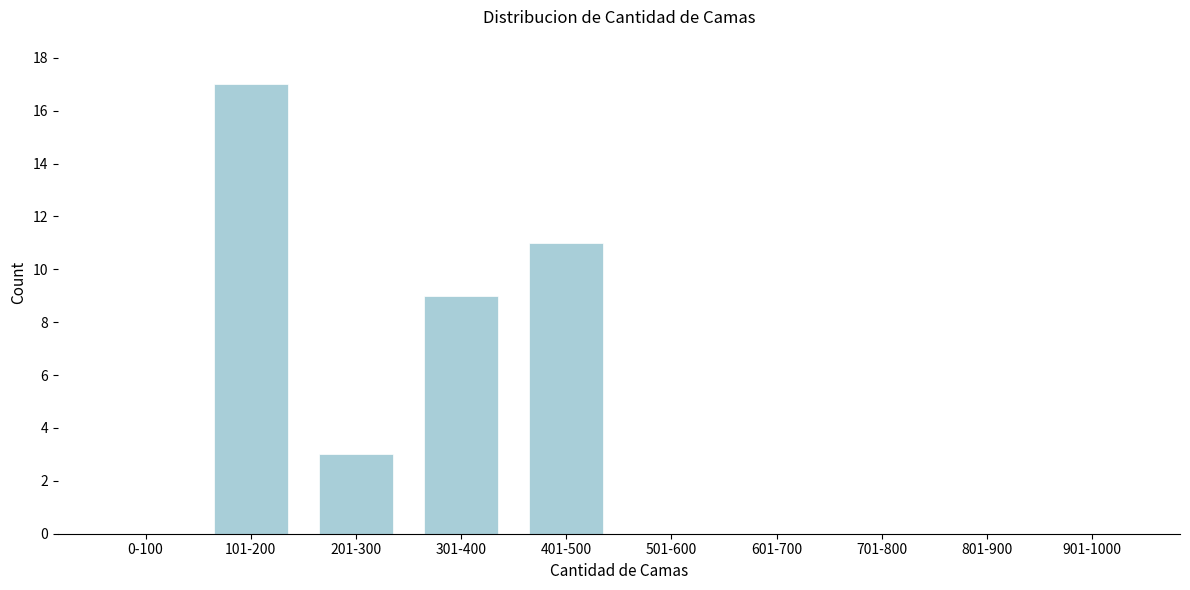

Reading left to right, what are all the values shown in this chart?

0-100=0	101-200=17	201-300=3	301-400=9	401-500=11	501-600=0	601-700=0	701-800=0	801-900=0	901-1000=0